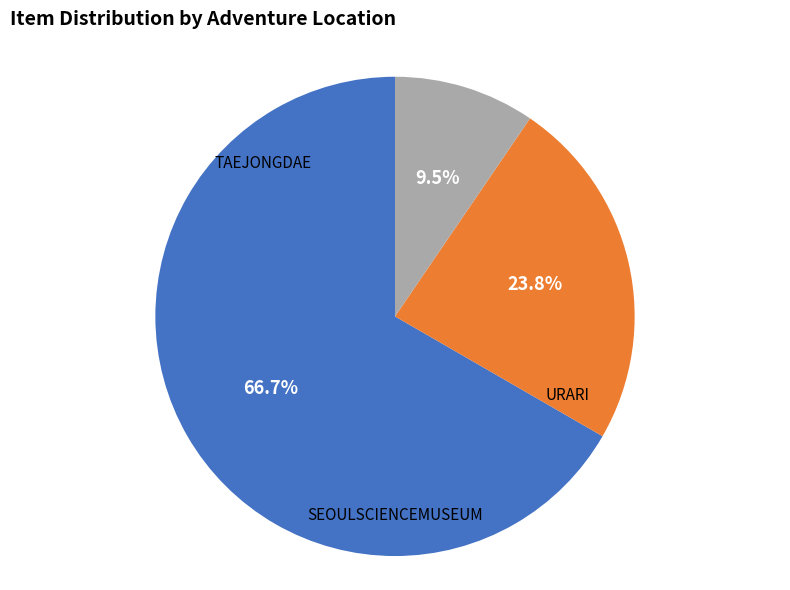

Is there a majority slice in this chart?

Yes